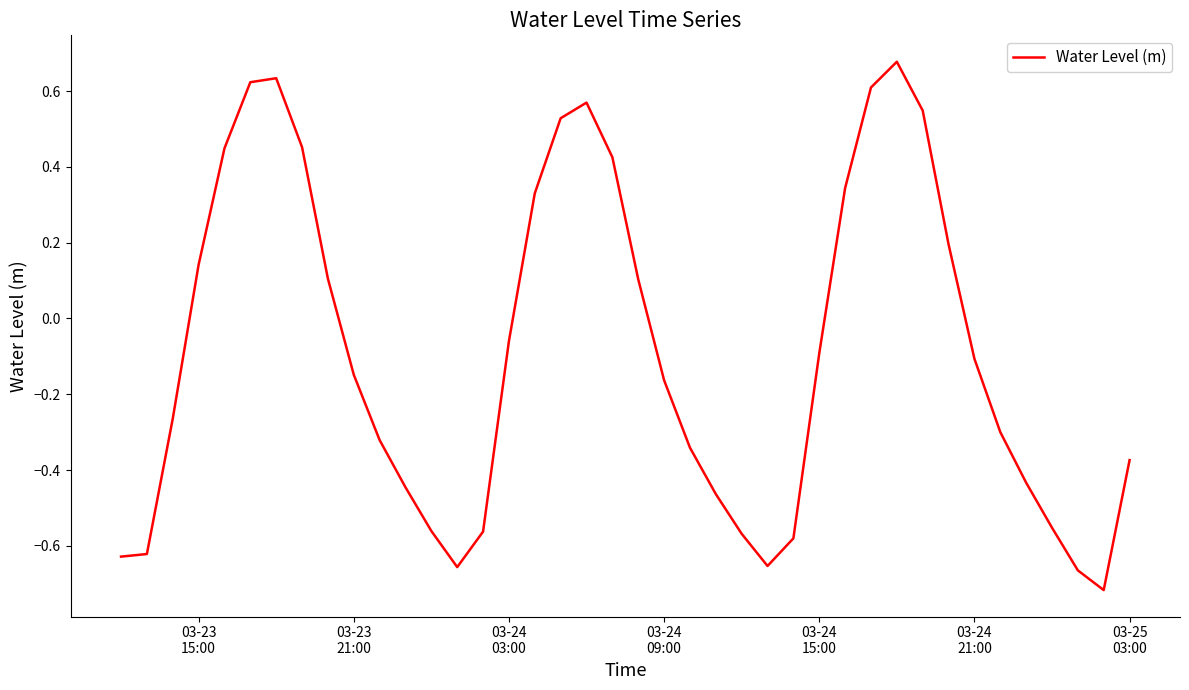

What is the difference between the maximum and minimum values?

1.4